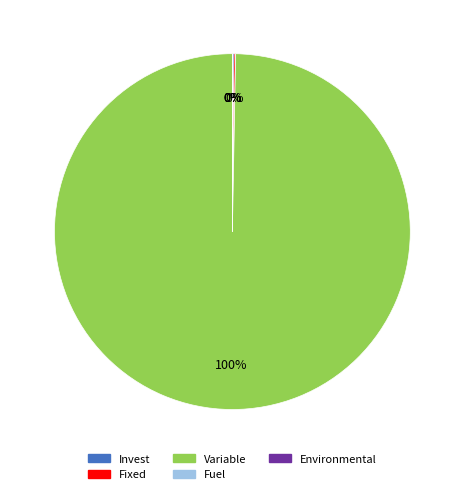

Does Variable represent more than half of the total?

Yes